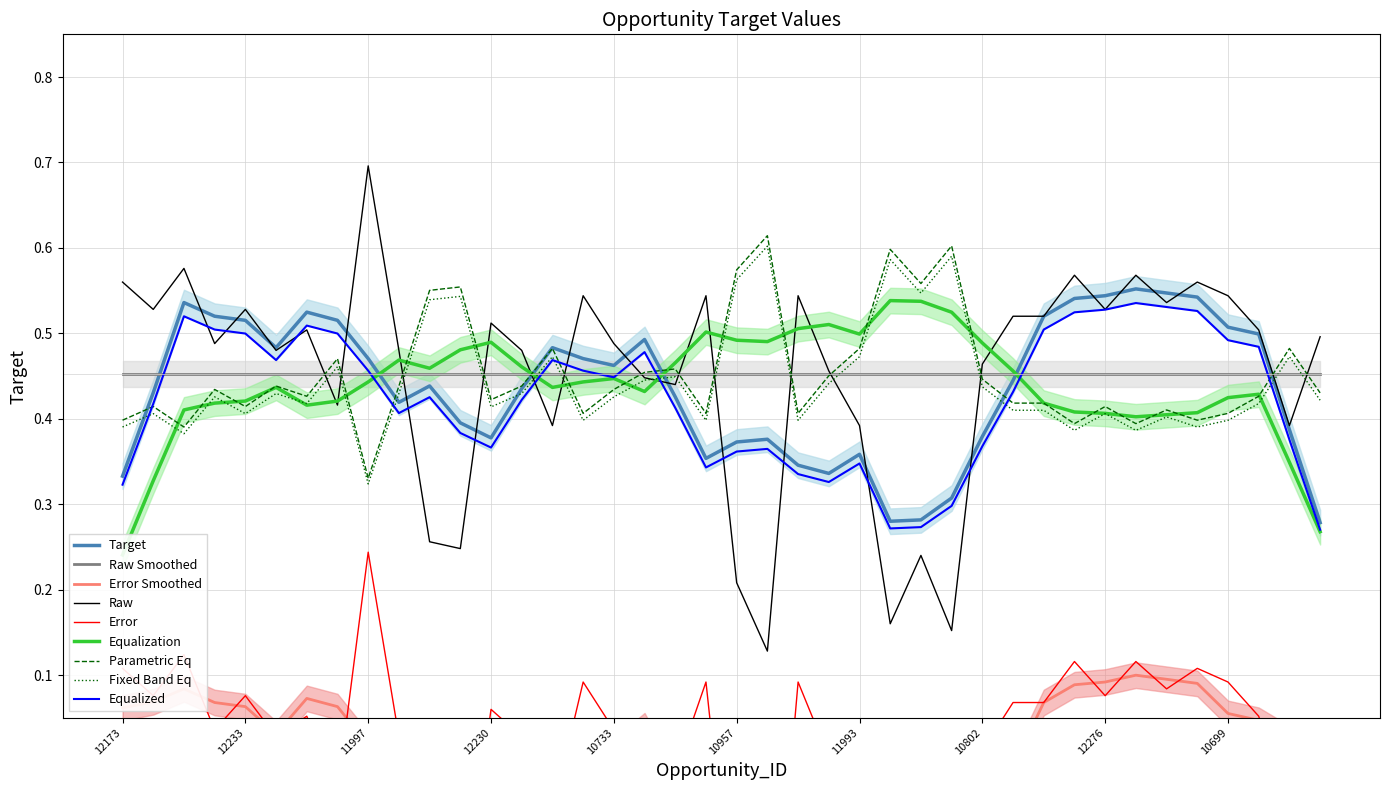

List the labels in order of value, largest first.

11997, 11408, 12274, 10697, 12173, 10698, 11651, 12288, 11407, 10699, 10700, 12172, 12233, 12276, 10703, 10701, 12230, 10796, 10702, 10695, 12232, 10733, 11990, 11019, 10799, 10802, 12267, 10732, 12287, 10797, 10800, 11993, 11996, 11652, 11409, 10955, 10957, 10953, 10956, 10958